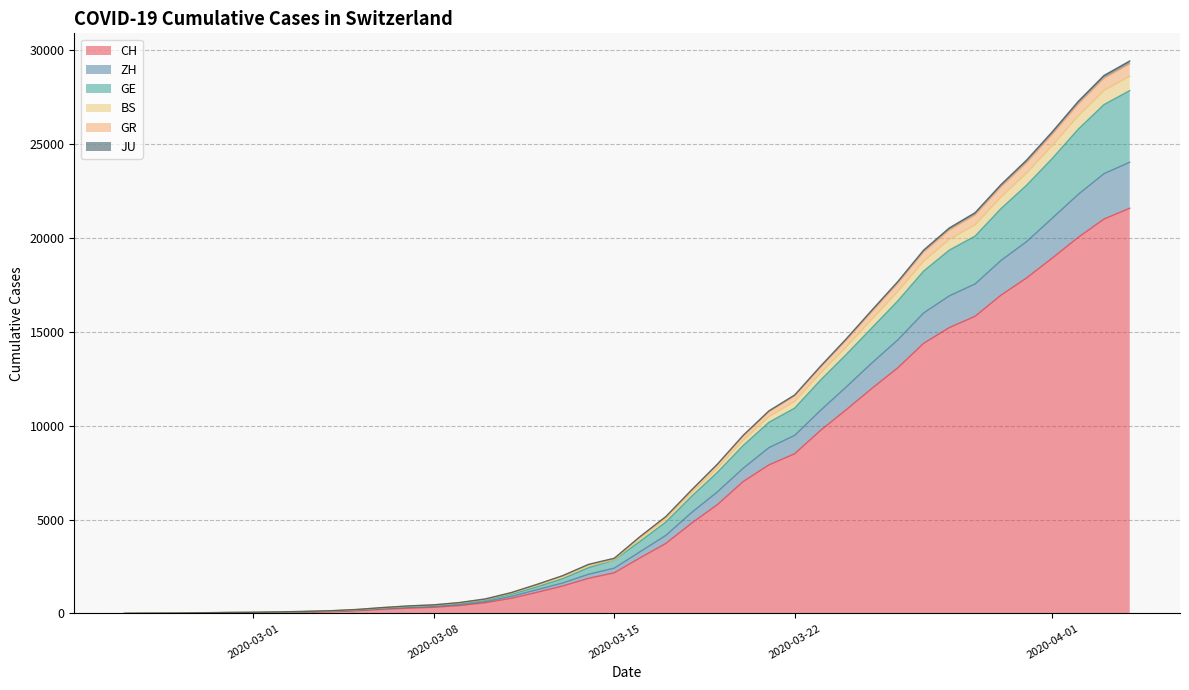

Does the chart display data point markers on the line(s)?

No